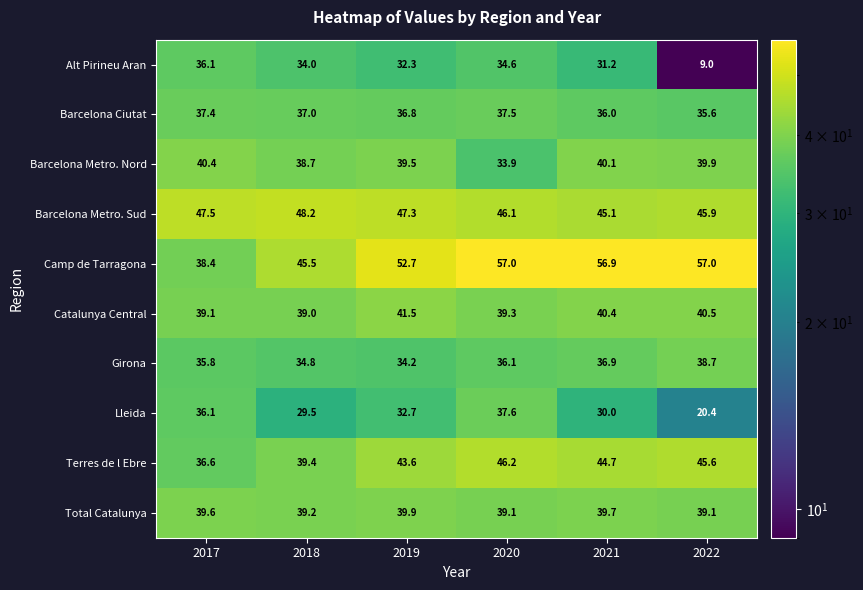

What is the sum of all Camp de Tarragona values?

307.5